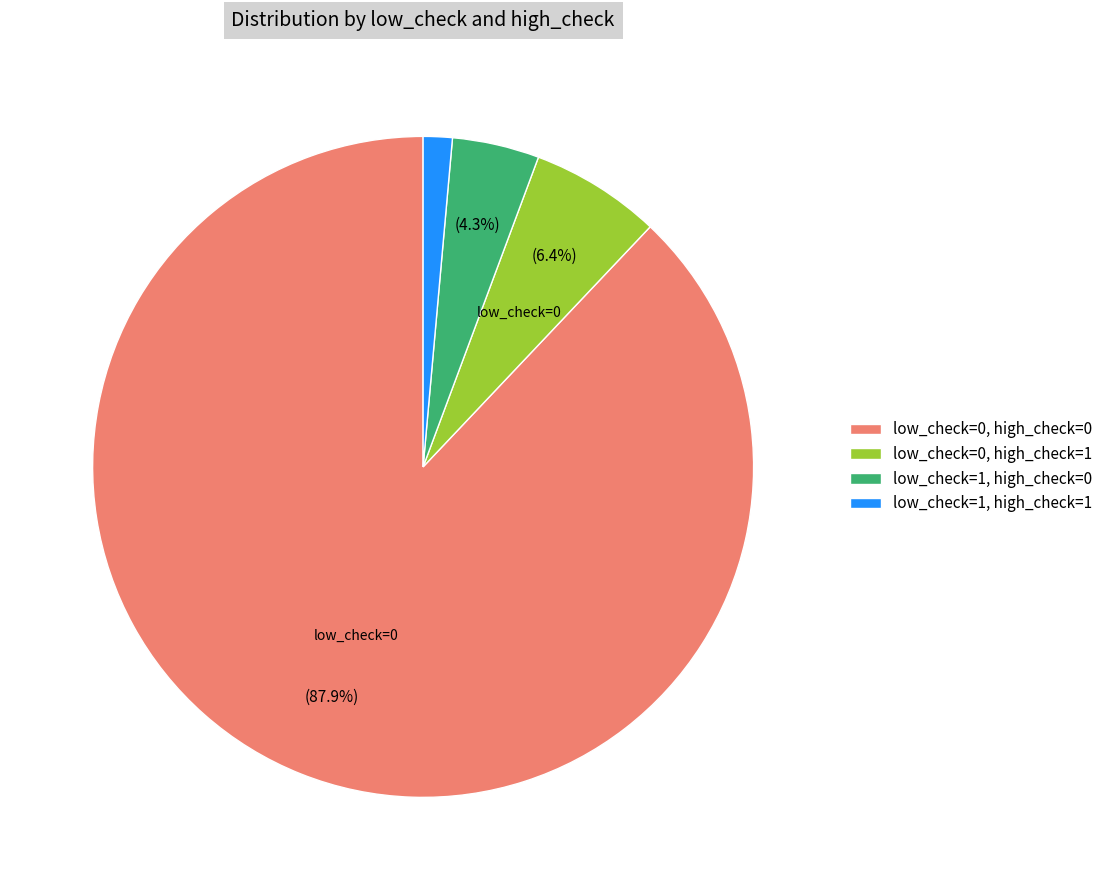

What is the majority slice?

low_check=0, high_check=0